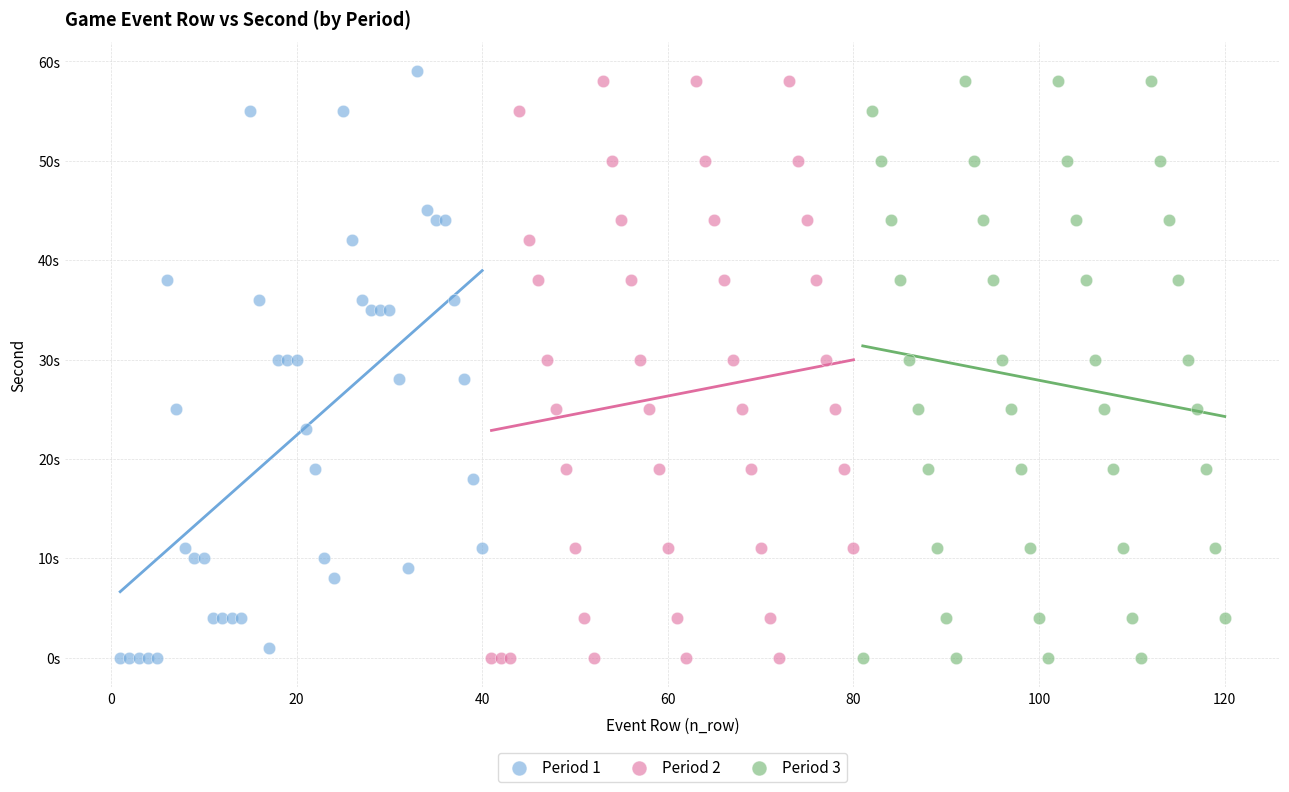

Which series contains the highest Y value?

Period 1